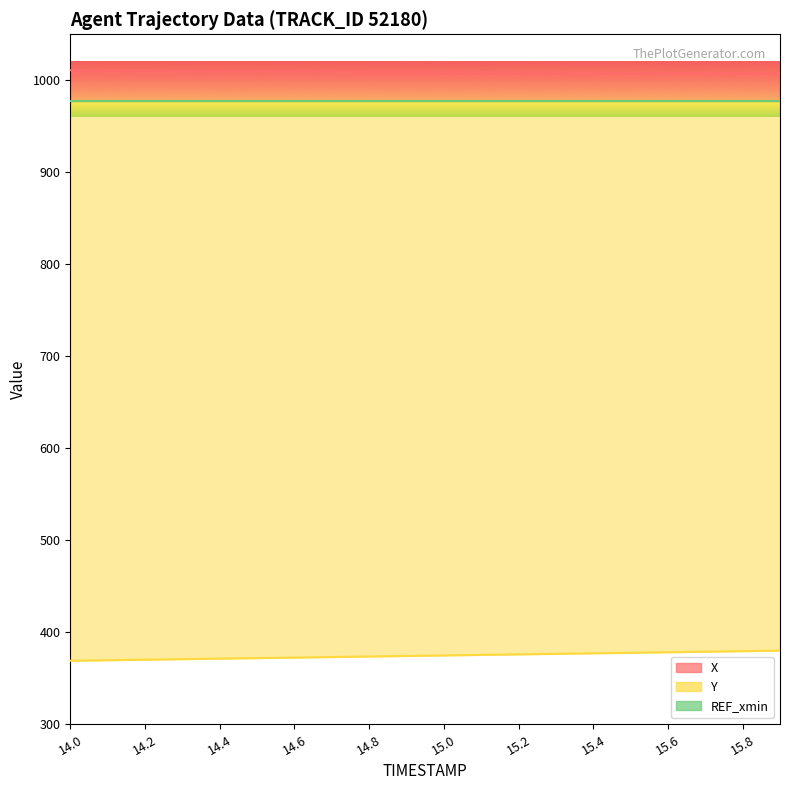

What position from the right is 14.1?

19